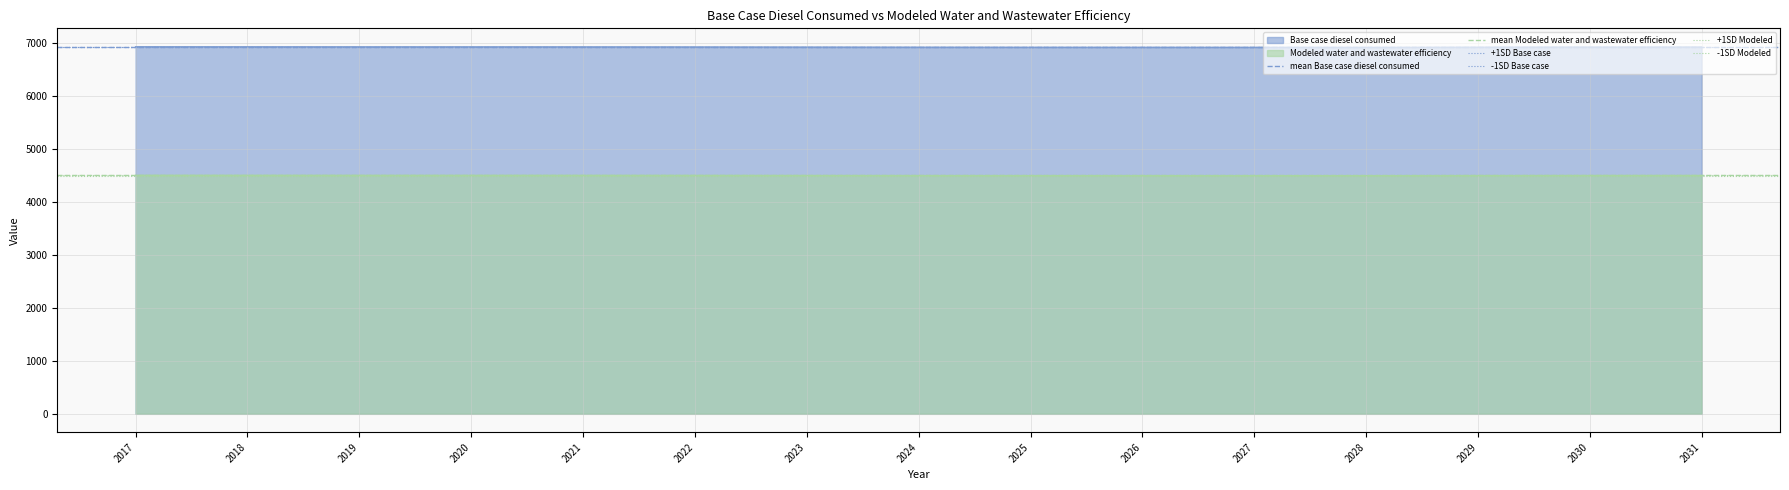

How many lines are shown in the chart?

6